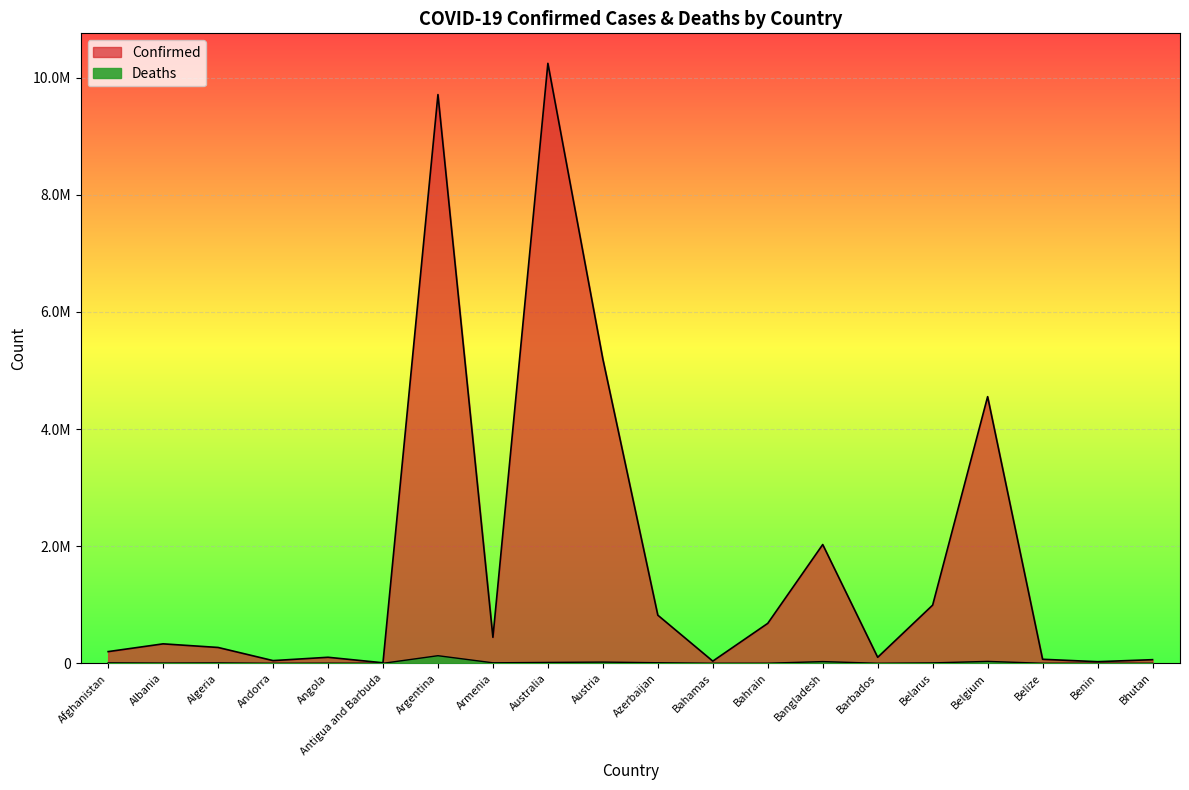

Which series changed the most between Antigua and Barbuda and Argentina?

Confirmed